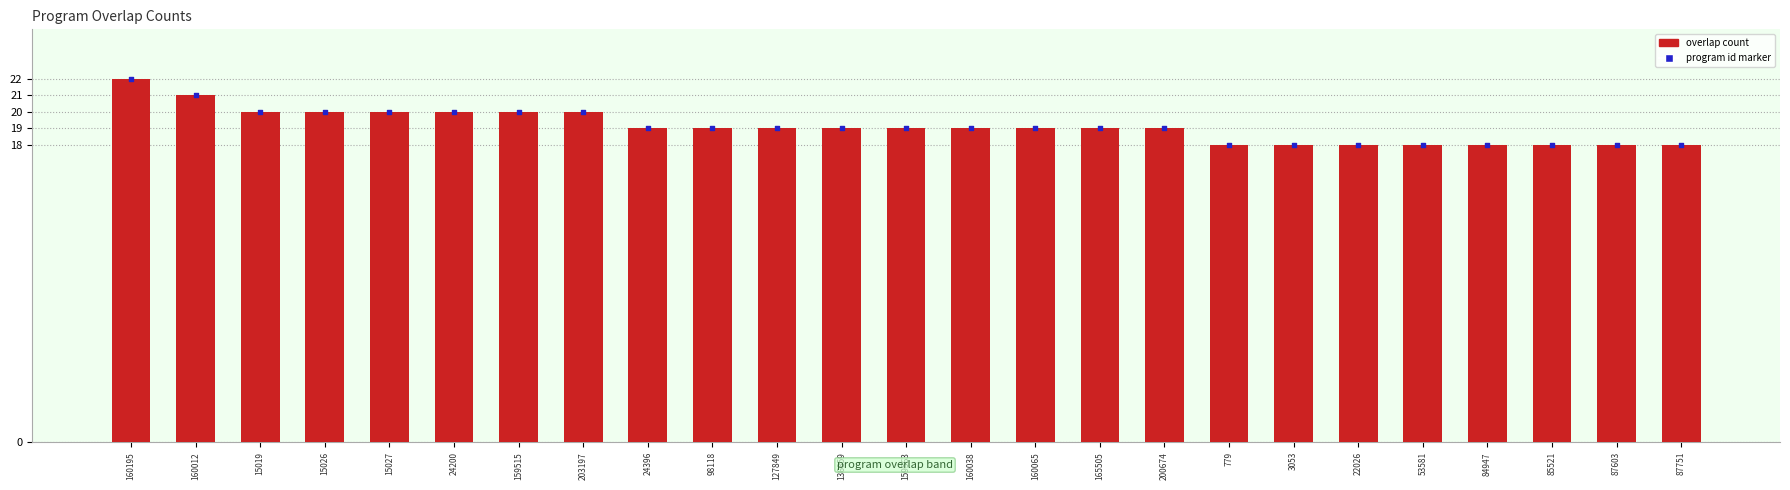

At which category is the sum across all series the highest?

160195